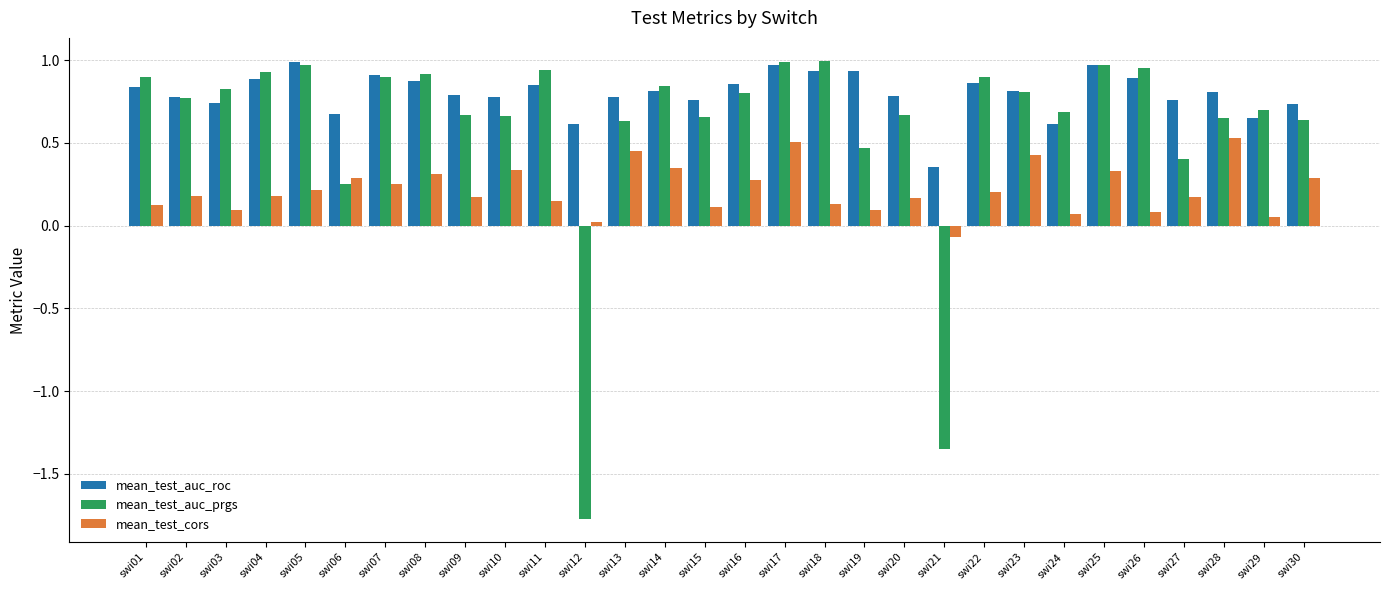

What is the difference between the maximum and minimum values in the mean_test_auc_prgs series?

2.8